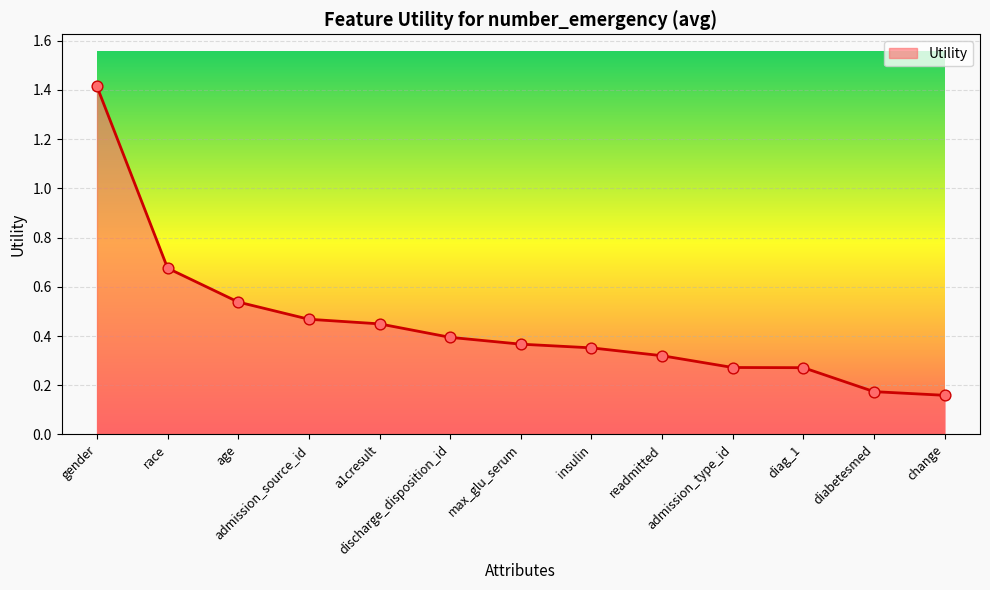

Between change and diag_1, which is larger?

diag_1